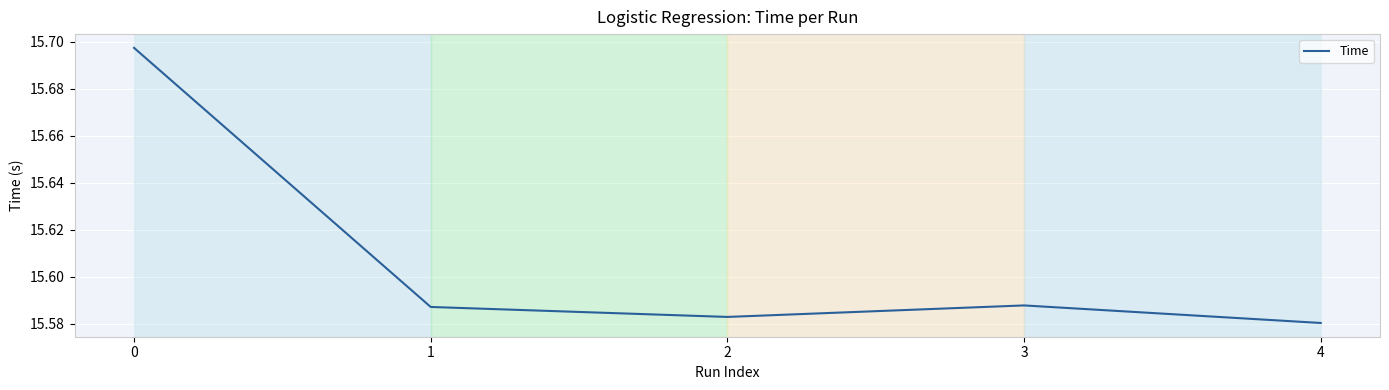

Between 2 and 4, which is larger?

2